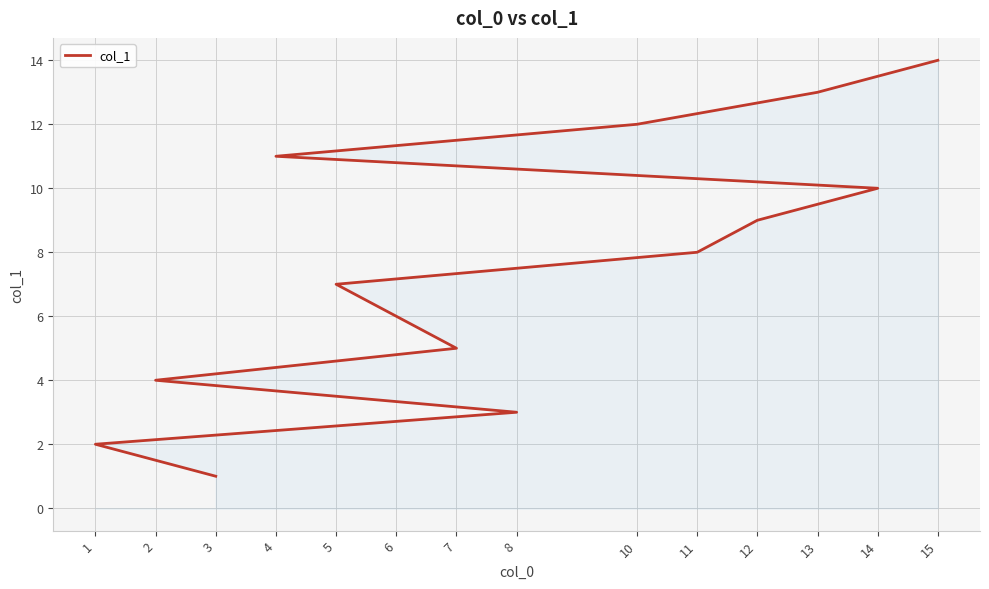

The value at 7 is 8. True or false?

False